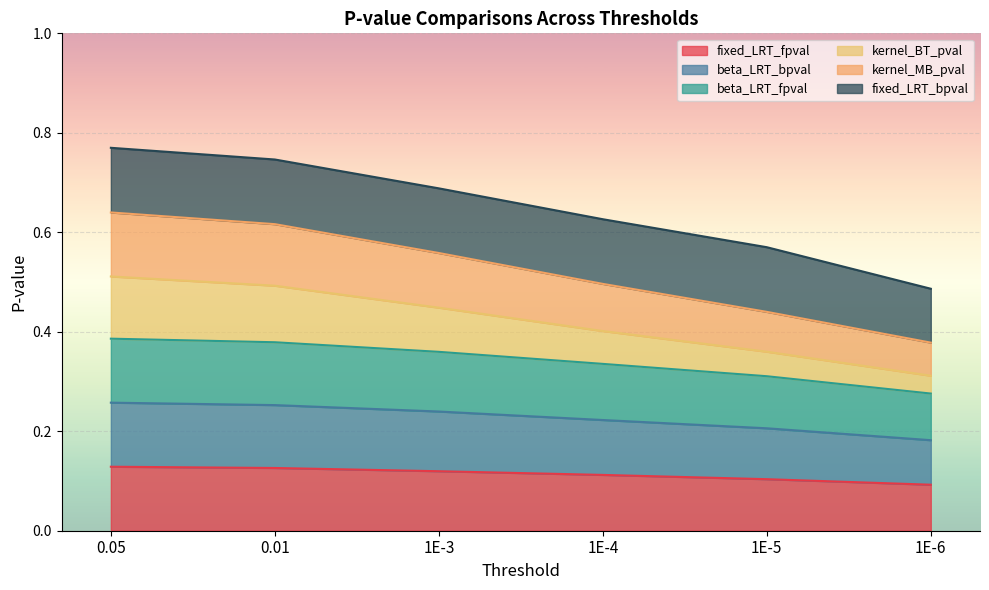

Which label corresponds to the largest value in the chart?

0.05